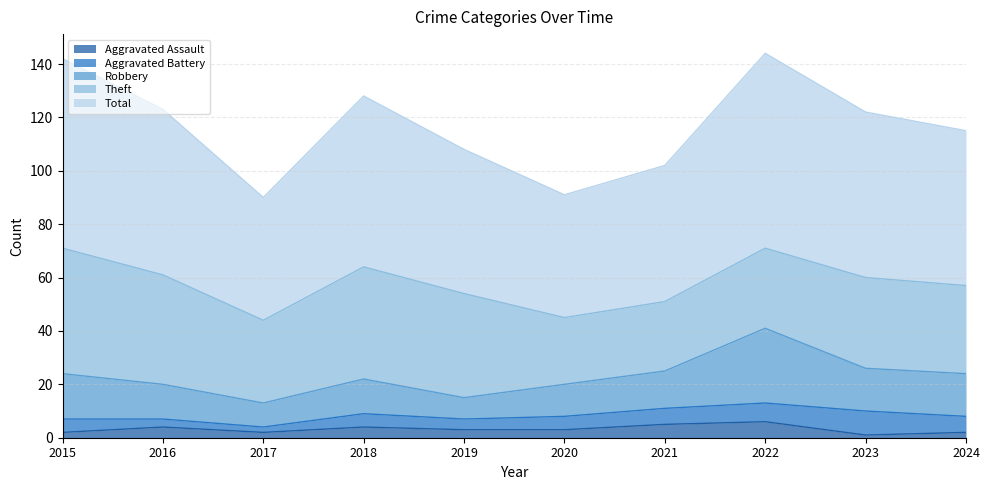

The value of Theft at 2018 is 71. True or false?

False